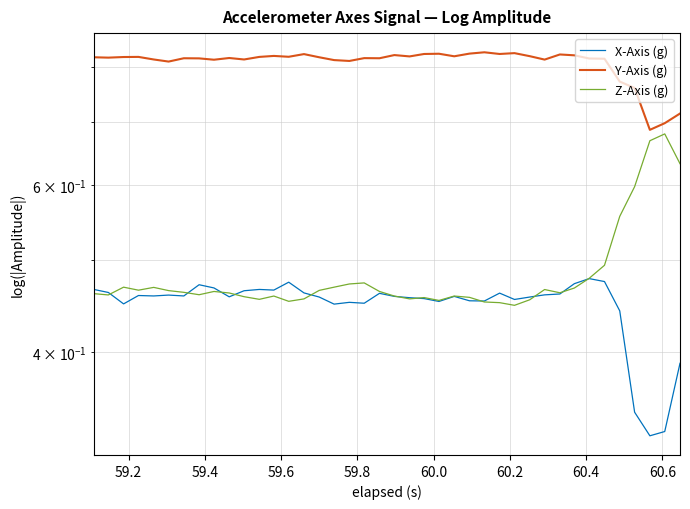

Which series has the largest total across all categories?

Y-Axis (g)